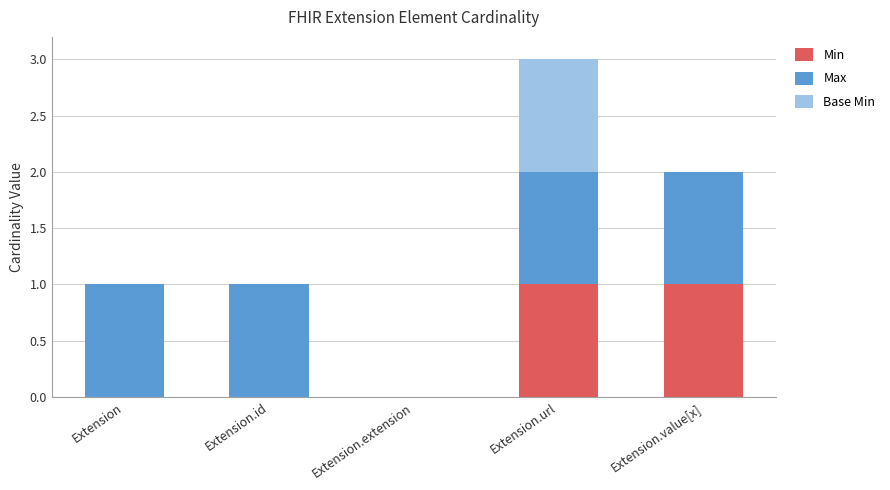

What is the total value across all series at Extension.url?

3